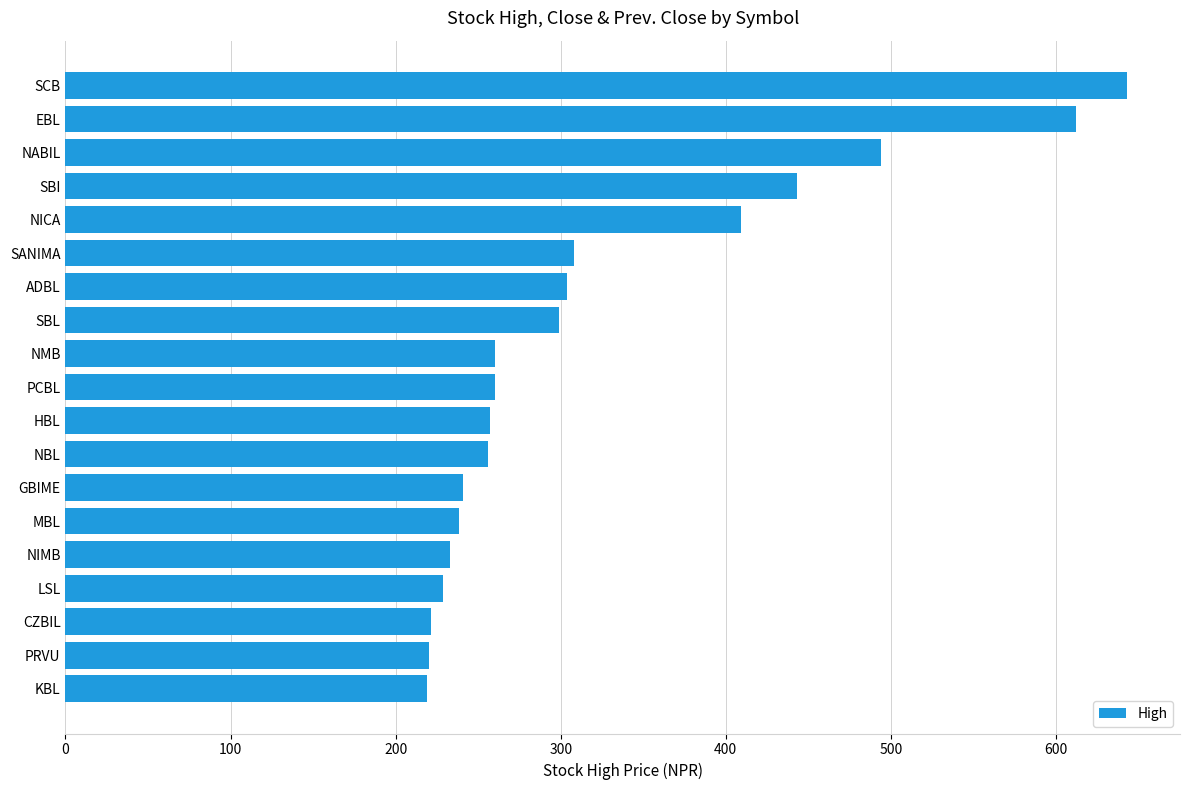

How many data points are less than 260?

9